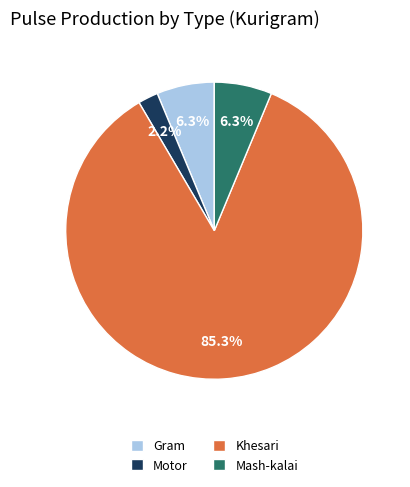

Which slice represents more than half of the pie?

Khesari